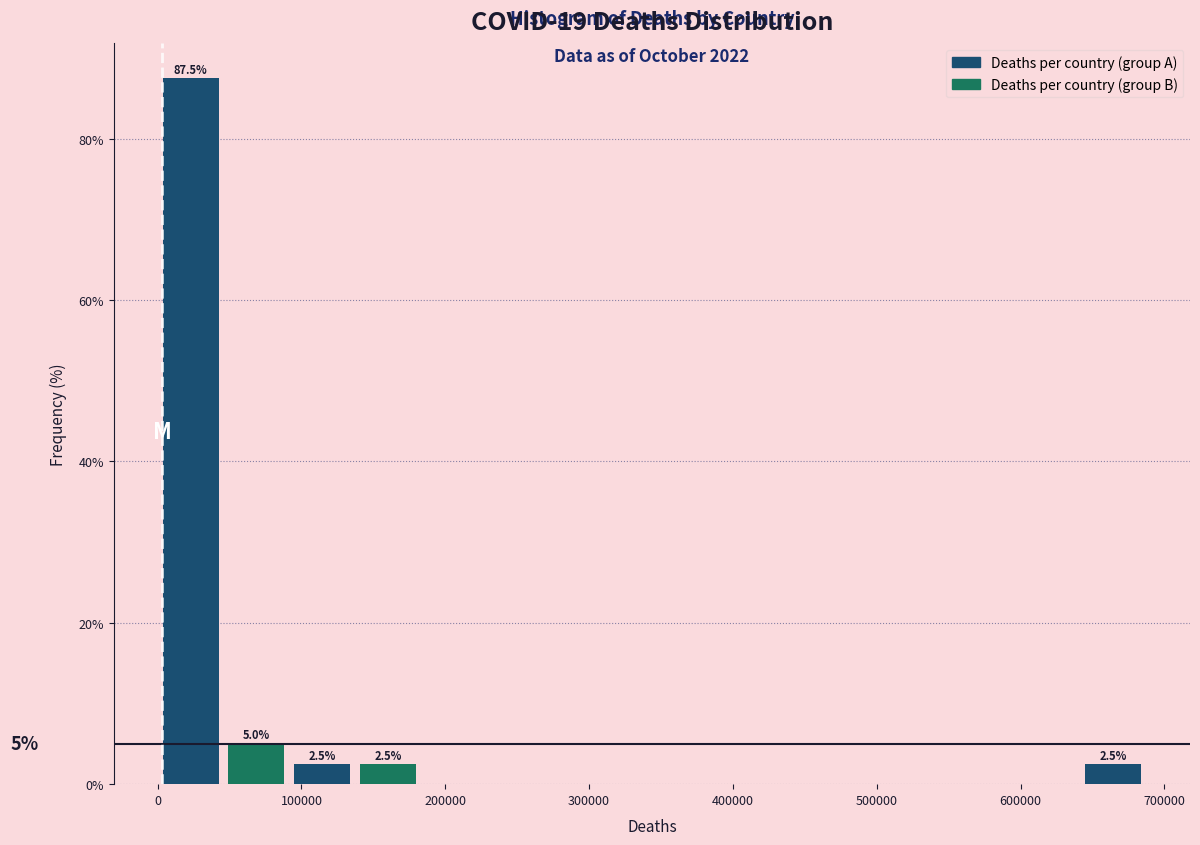

Which range on the x-axis has the tallest bar?

0 to 50000